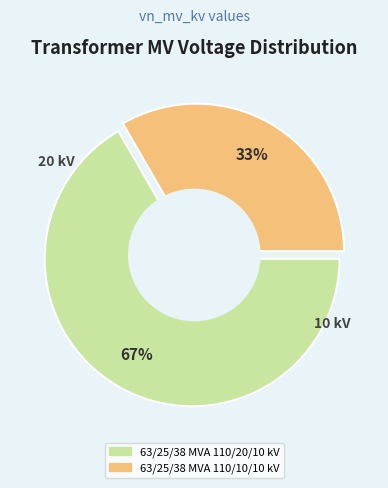

Rank the categories by value from highest to lowest.

63/25/38 MVA 110/20/10 kV, 63/25/38 MVA 110/10/10 kV